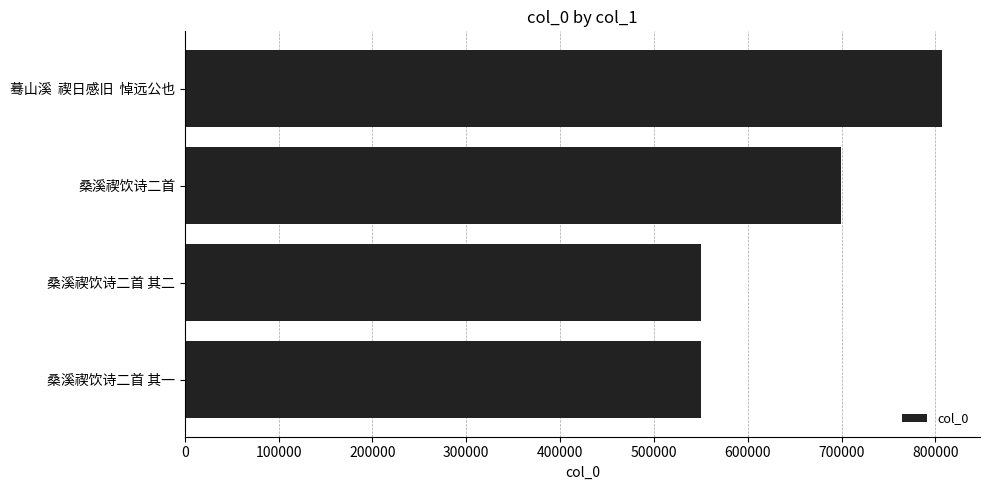

Does the chart contain any negative values?

No